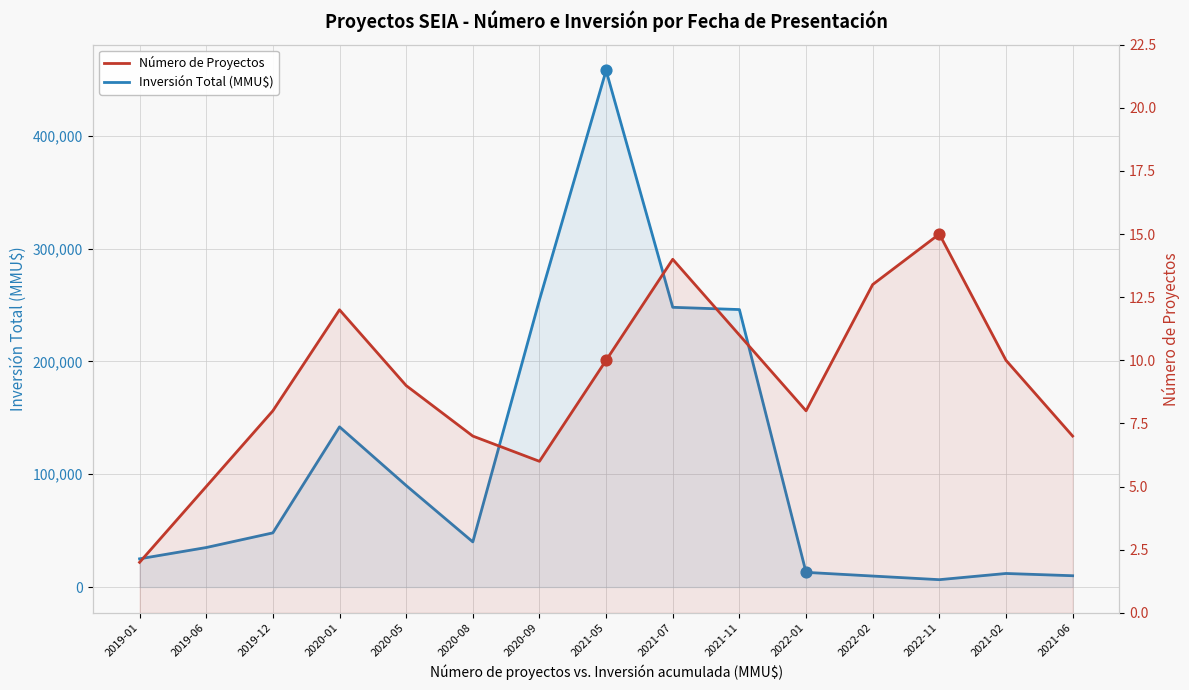

What are all the series names shown in the legend?

Inversión Total (MMU$), Número de Proyectos